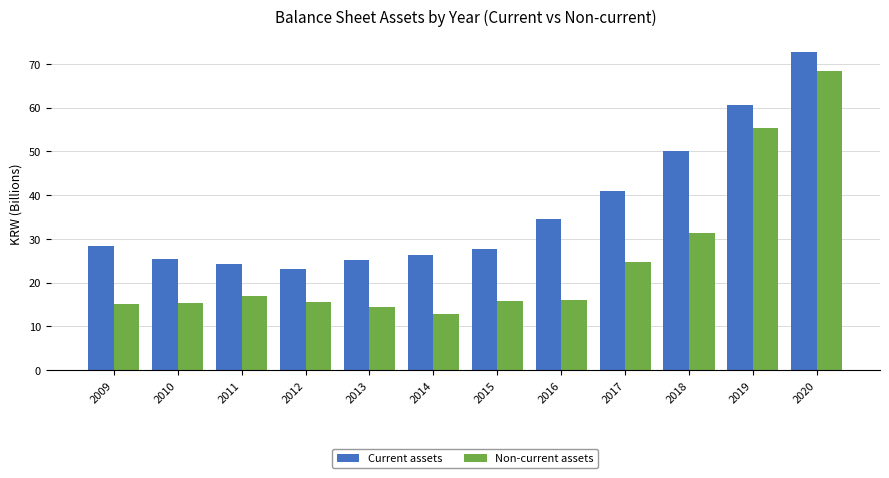

What is the value of the Non-current assets bar at the 12th from the left?

68.5